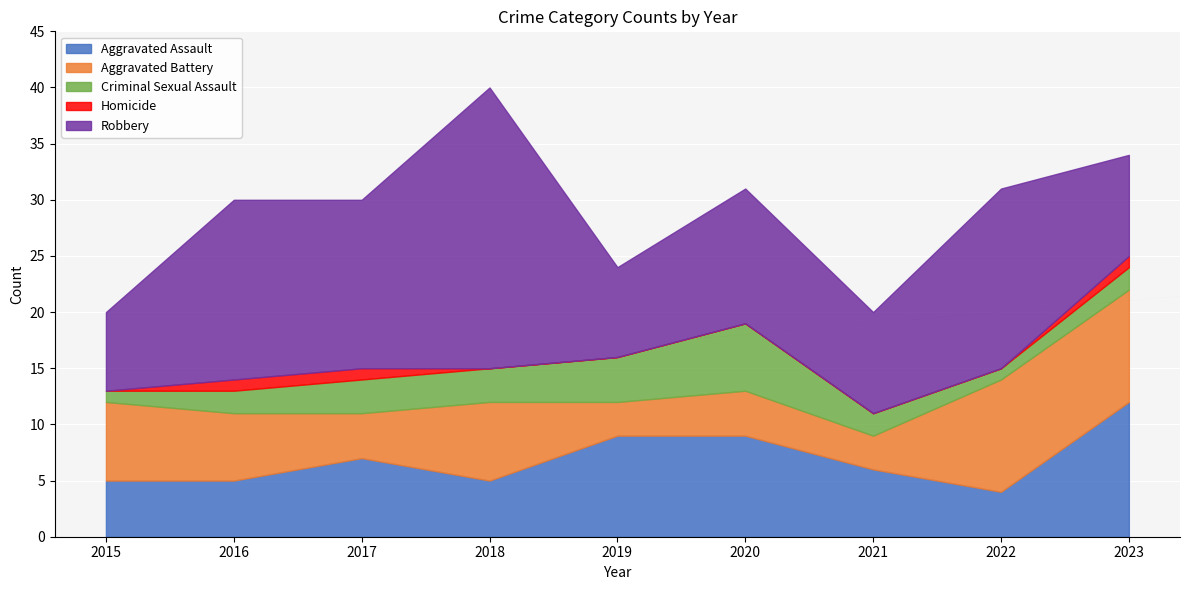

What are all the series names shown in the legend?

Aggravated Assault, Aggravated Battery, Criminal Sexual Assault, Homicide, Robbery